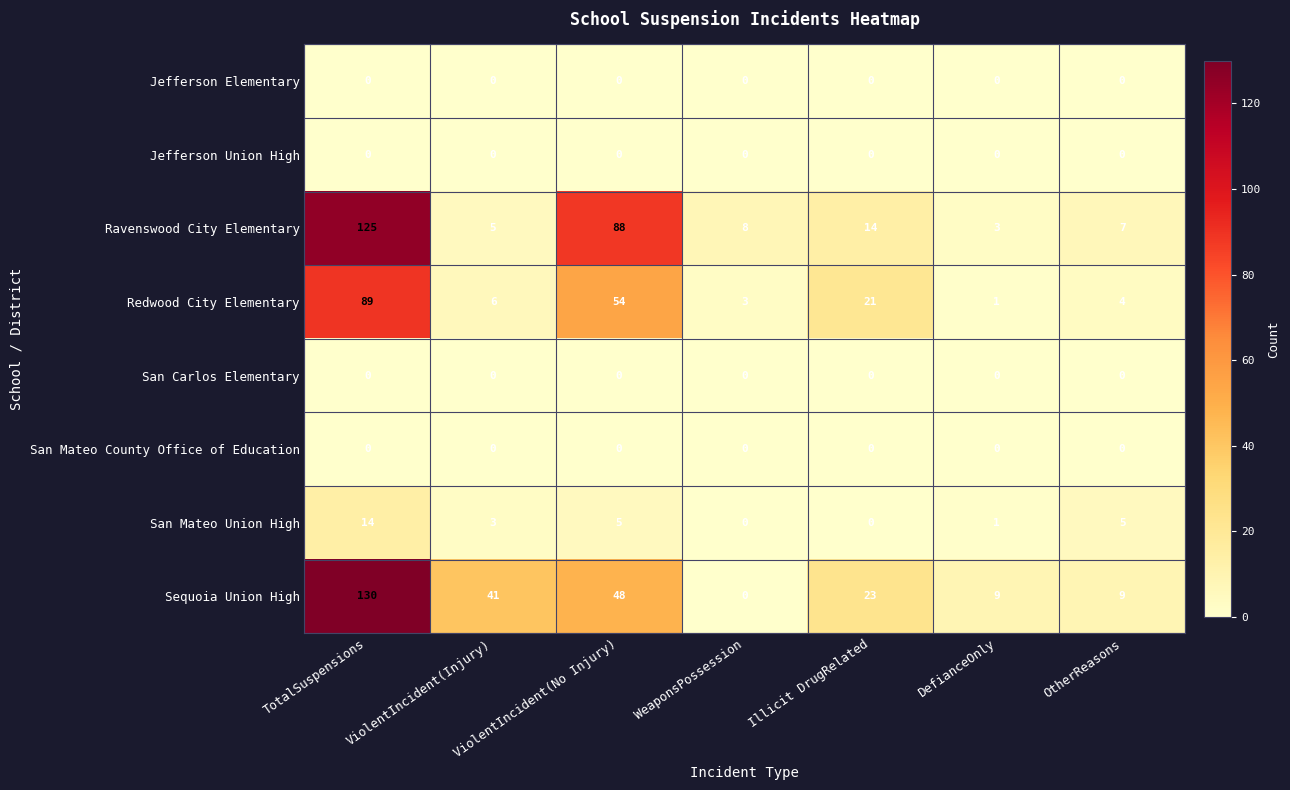

Which category has the lowest value in the Redwood City Elementary series?

DefianceOnly